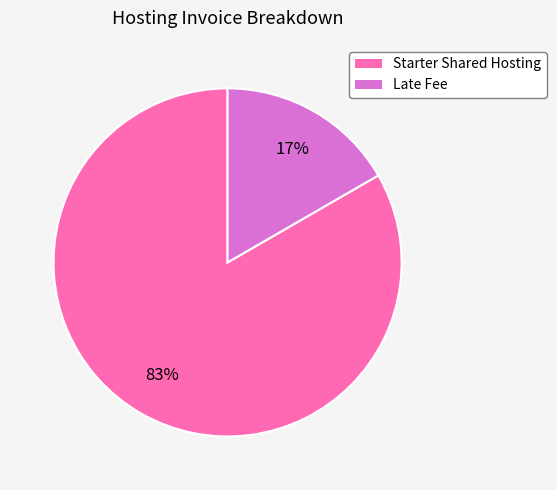

True or false: Starter Shared Hosting accounts for 77% of the total.

False